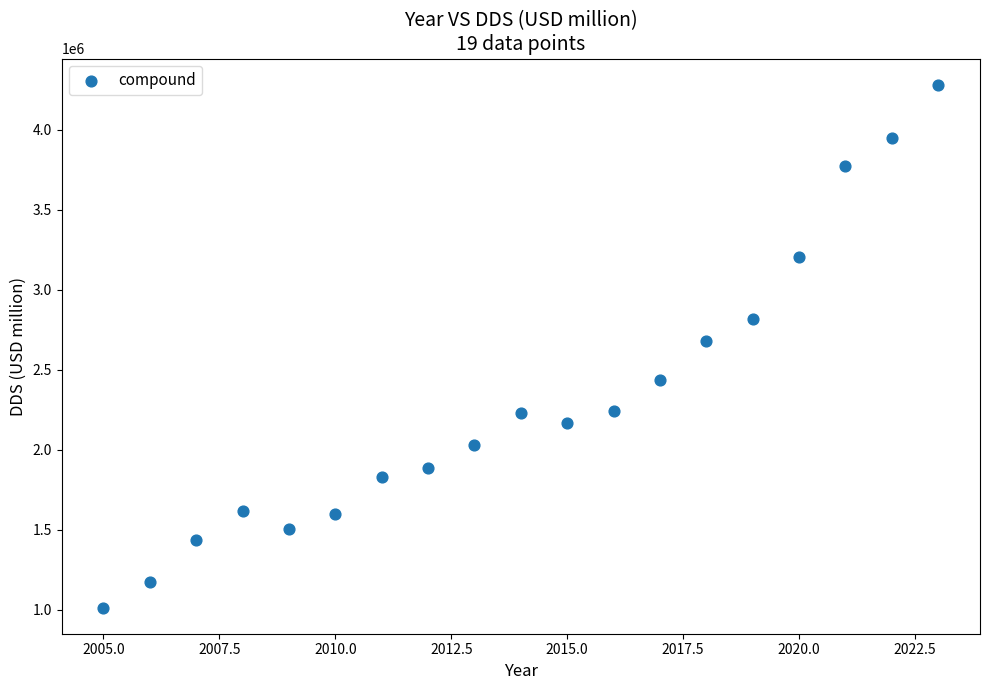

What is the range of Y values (max minus min)?

3267133.2